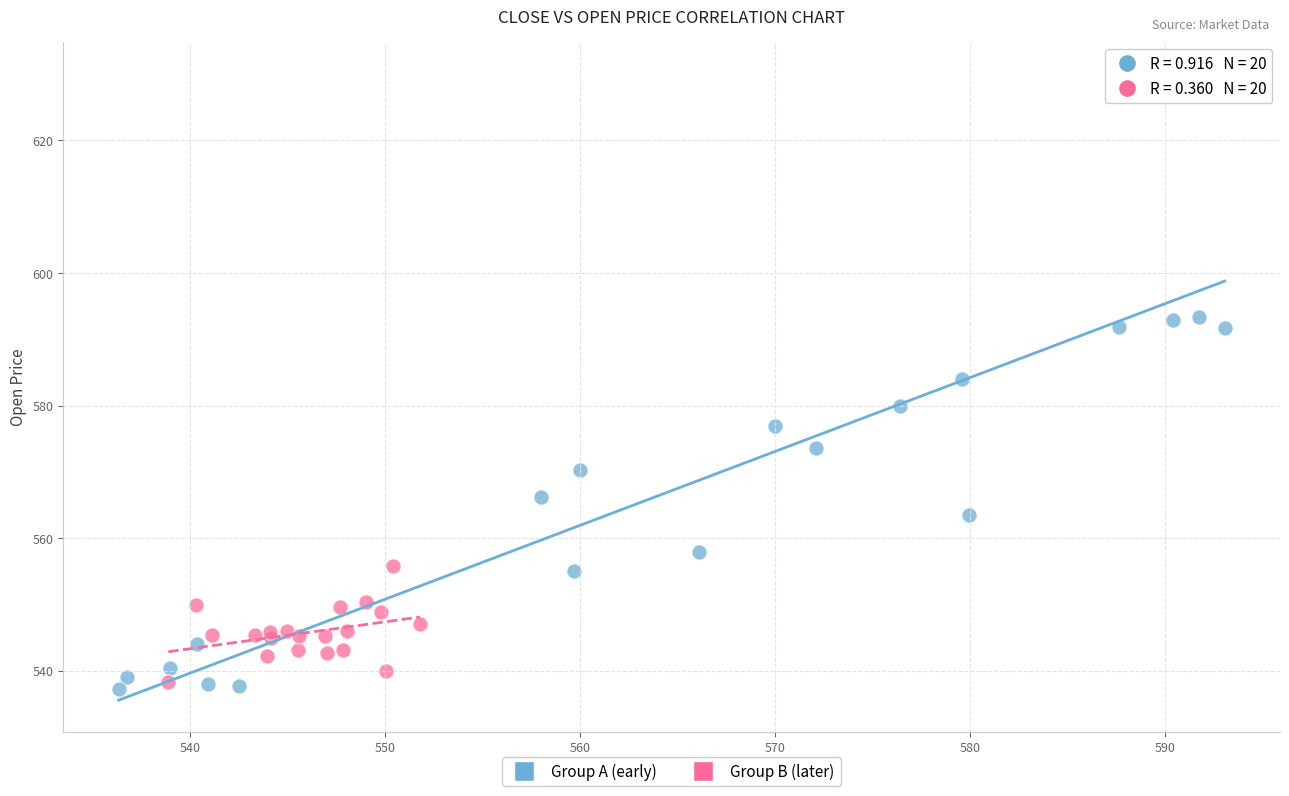

Which series has the largest Y range (max minus min)?

Group A (early)